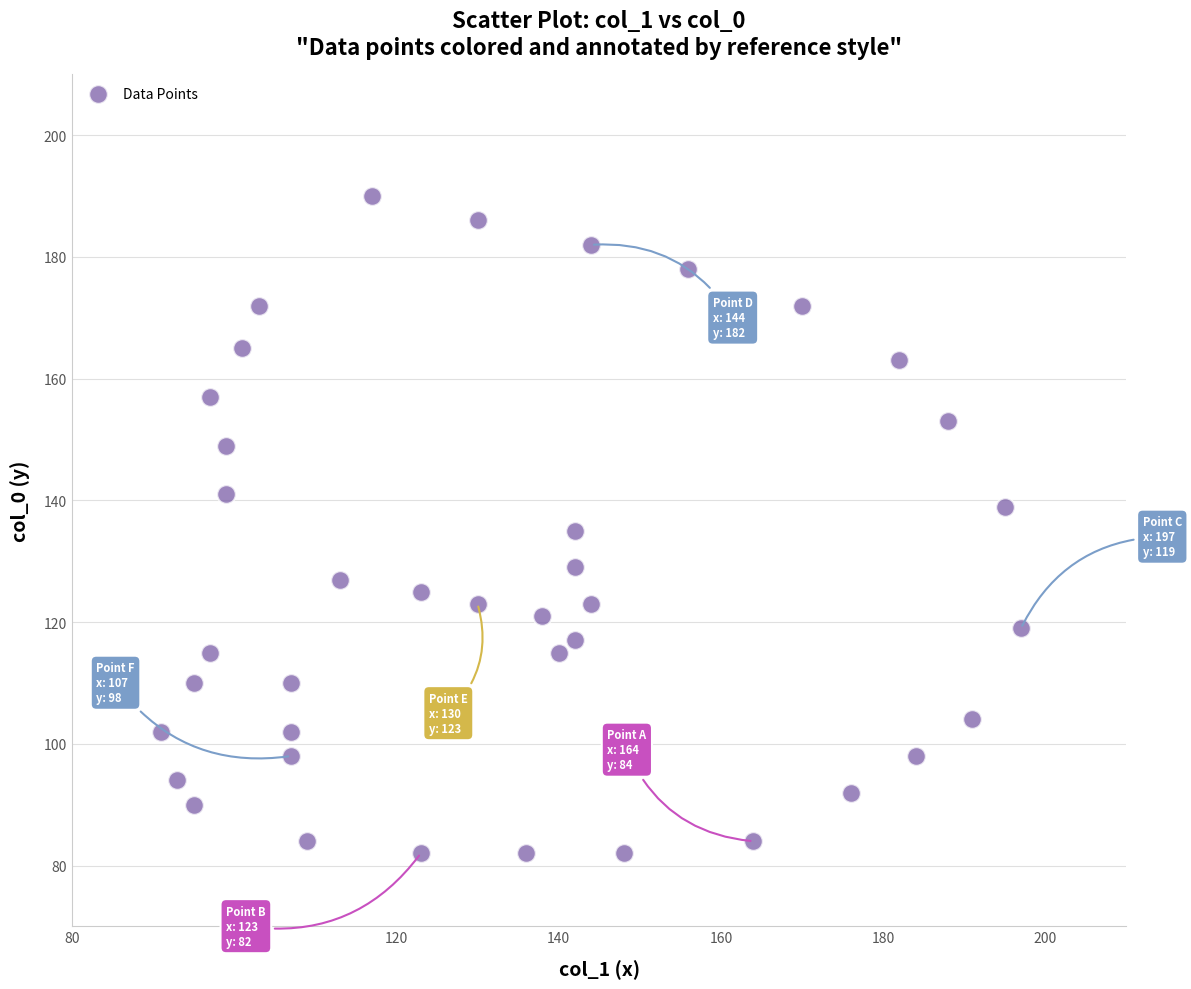

What is the range of X values (max minus min)?

106